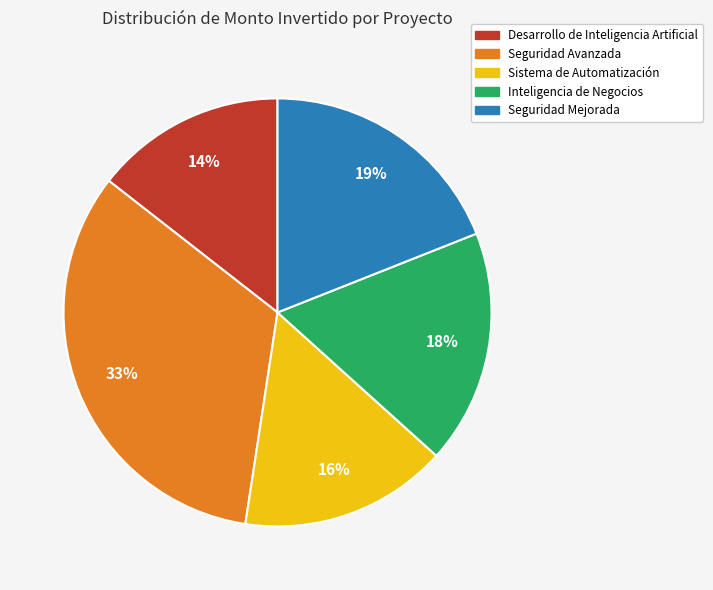

Is there a majority slice in this chart?

No